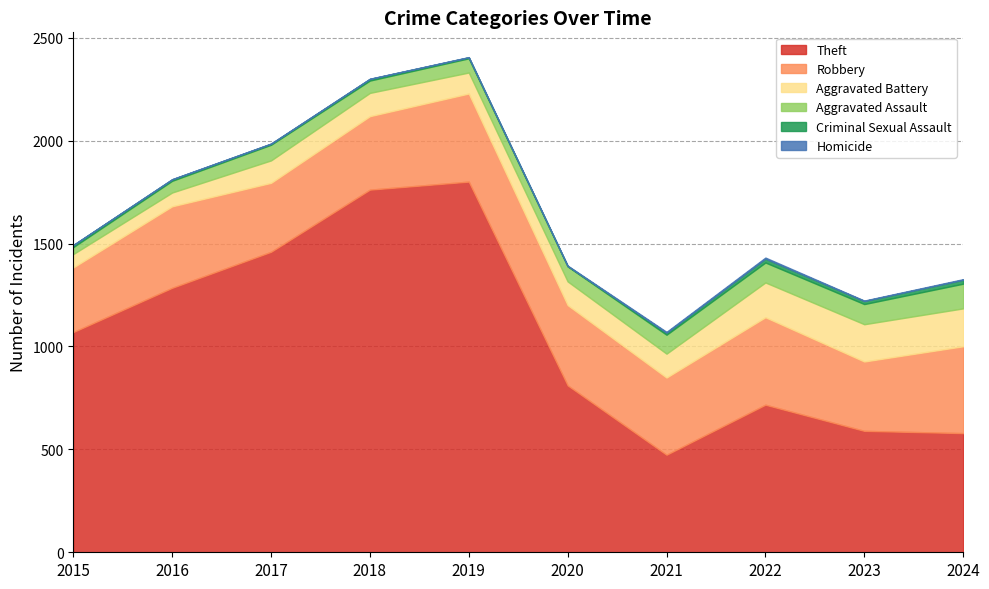

How many interior local valleys does the Robbery series have?

3